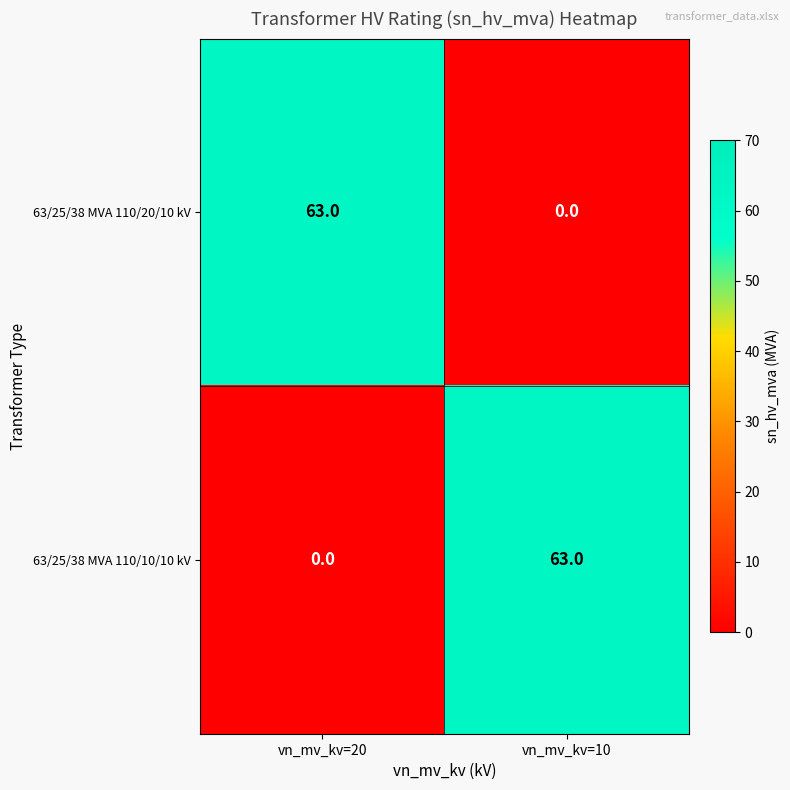

What is the spread (max minus min) of values at vn_mv_kv=10?

63